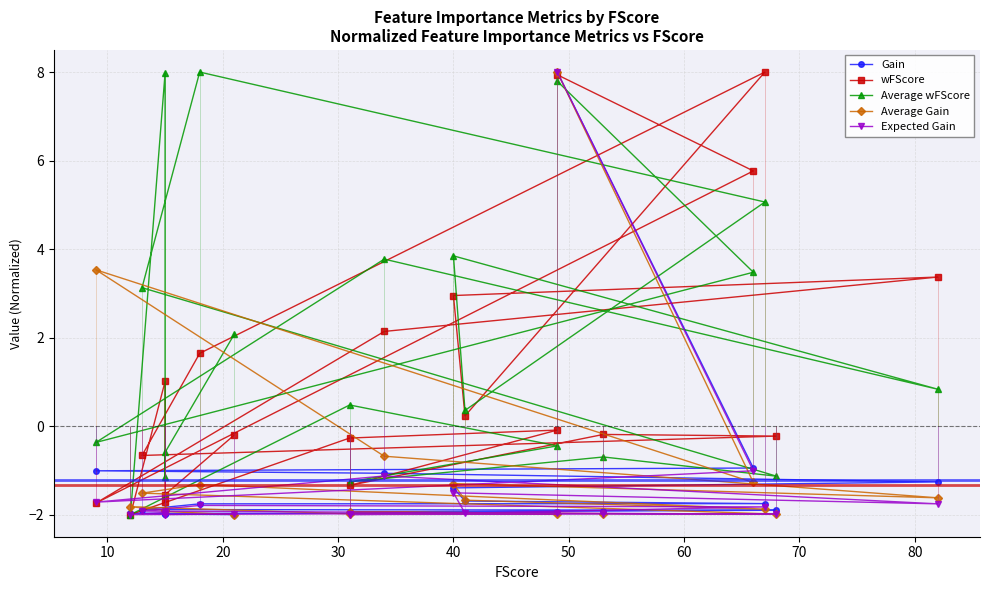

What is the difference between the Expected Gain values at 70 and 50?

0.3